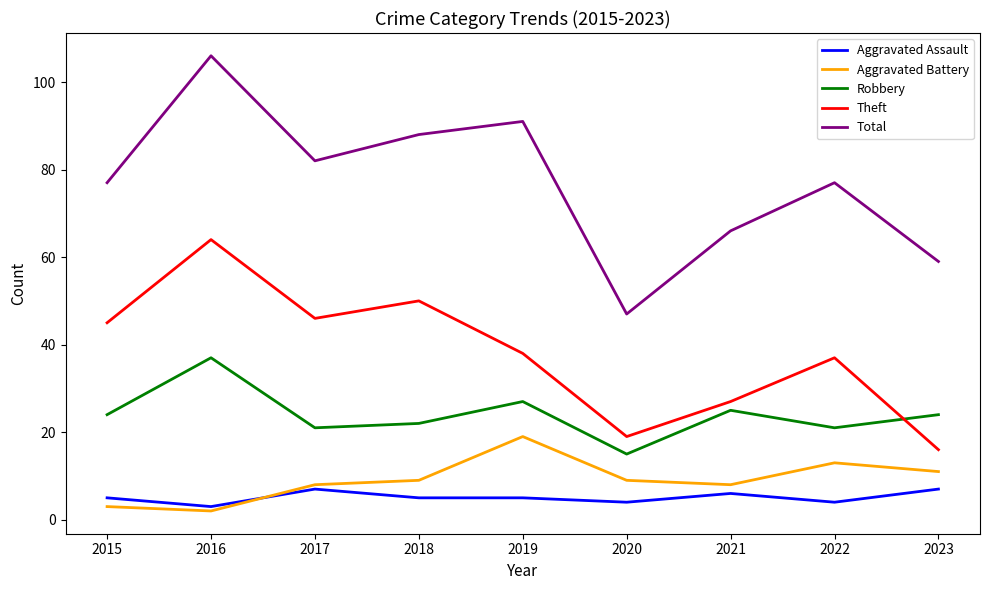

How many categories are shown in the chart?

9